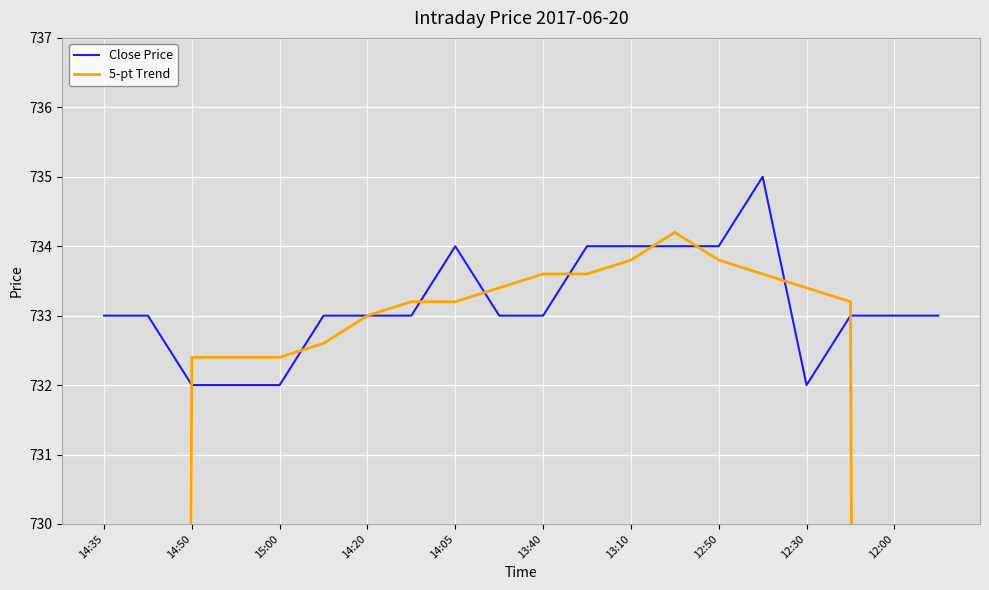

What is the spread (max minus min) of values at 14:50?

0.4